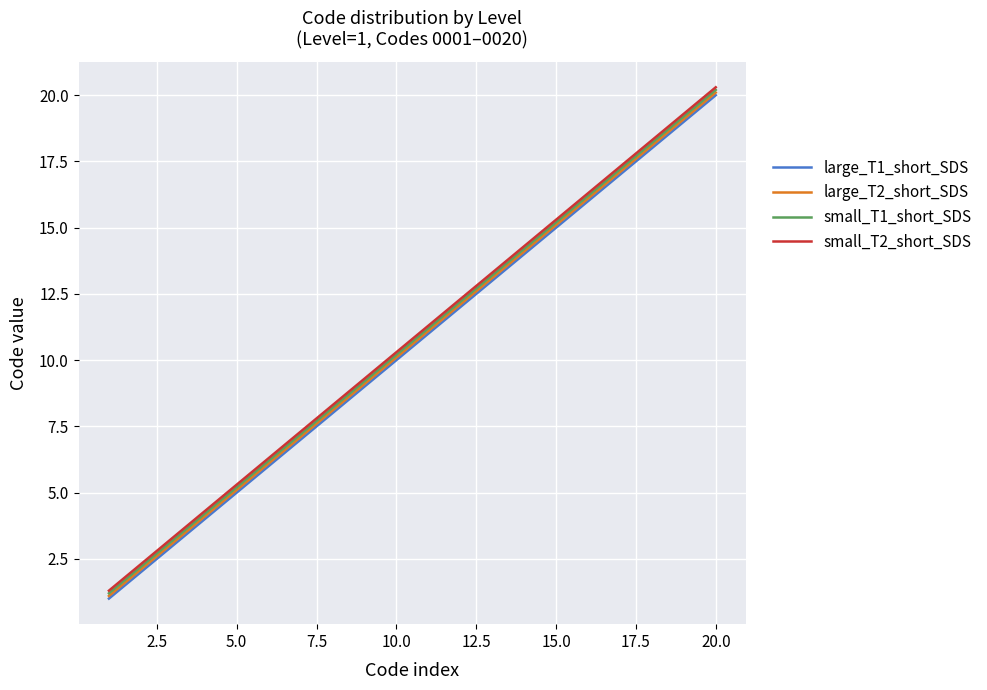

True or false: large_T1_short_SDS and small_T1_short_SDS cross at least once.

False